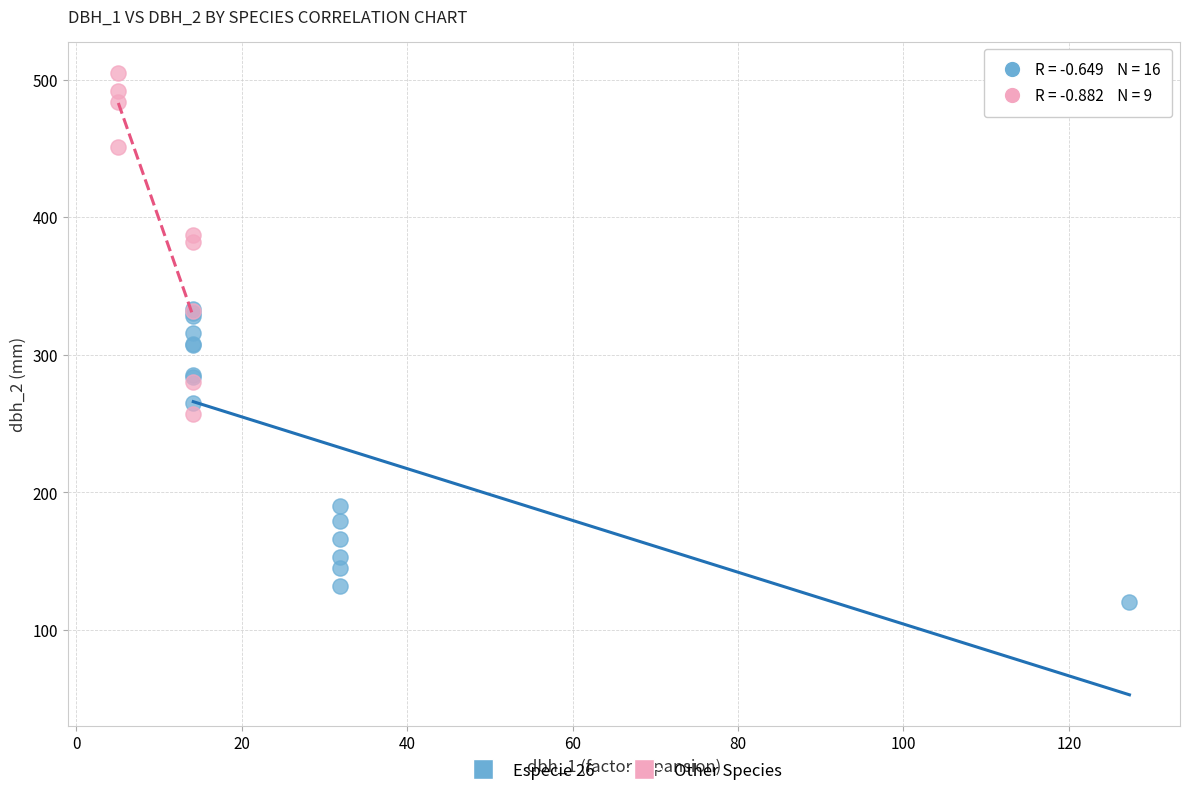

What are all the series names shown in the legend?

Especie 26, Other Species